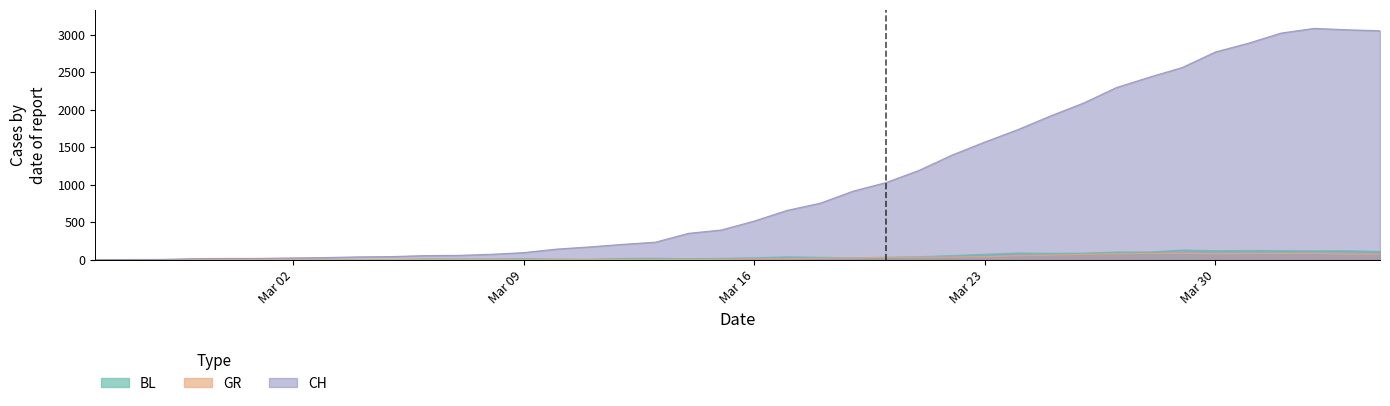

Which series has the largest total across all categories?

CH